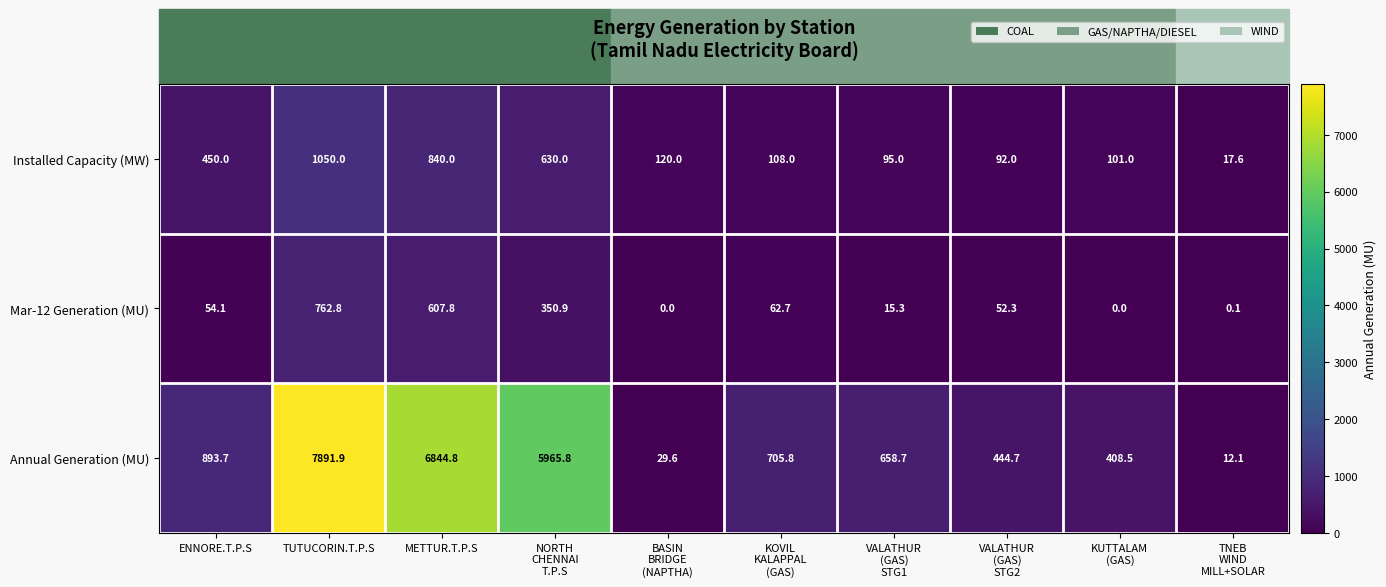

At which category is the sum across all series the highest?

TUTUCORIN.T.P.S